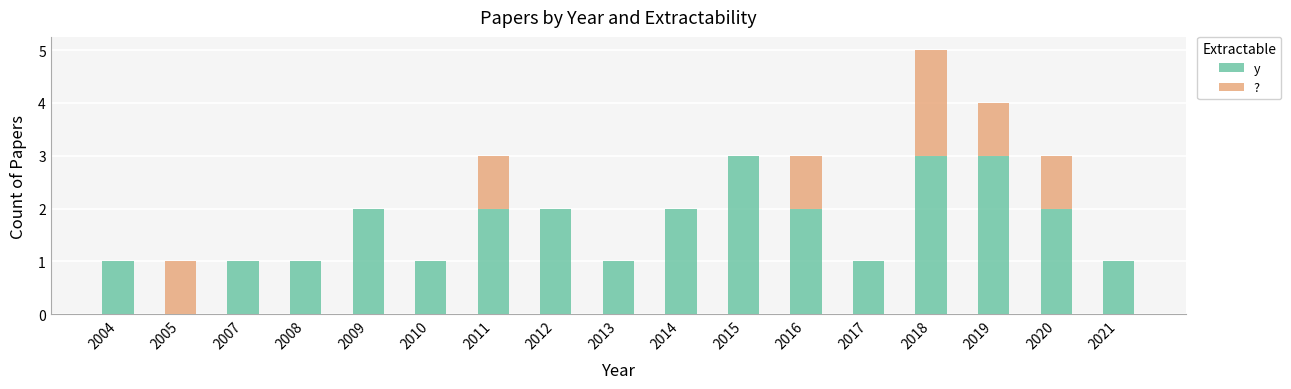

What are all the series names shown in the legend?

y, ?